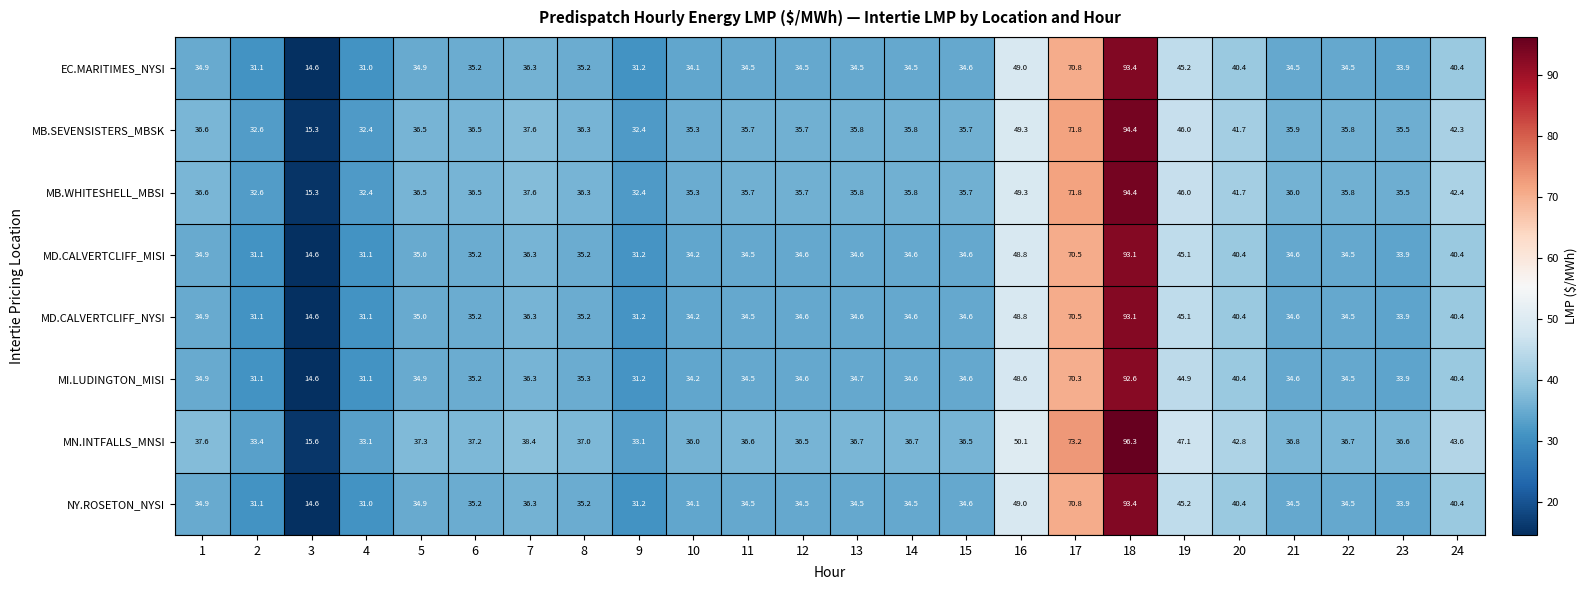

How many series are shown in this chart?

8